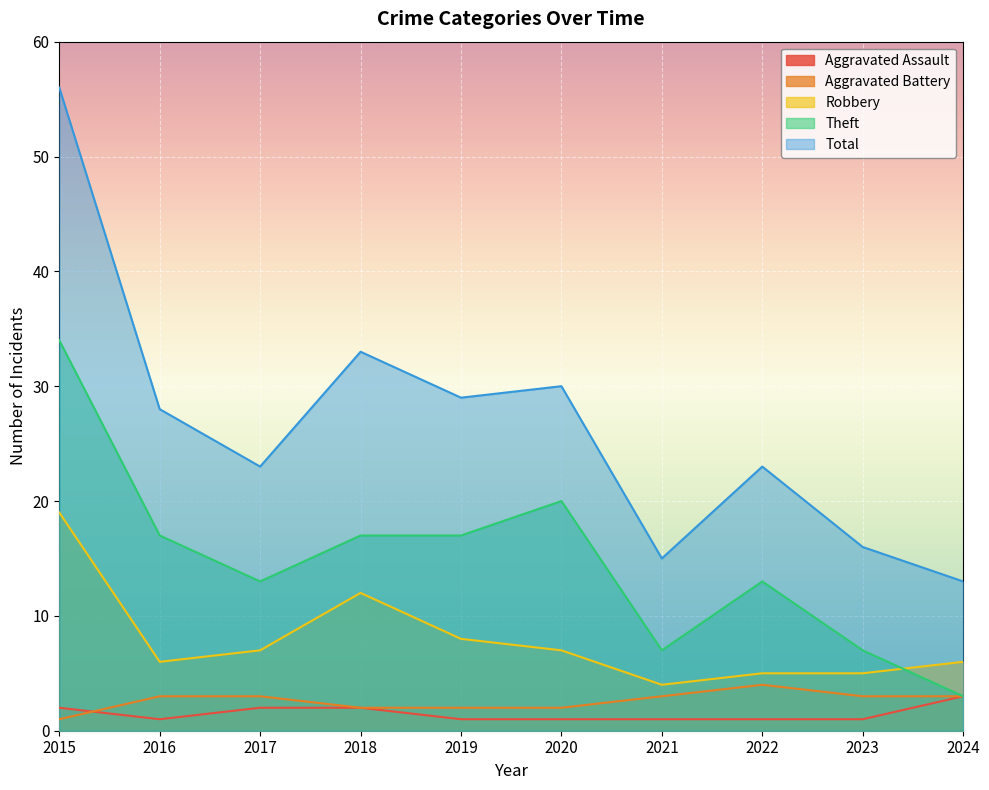

Reading left to right, what are all the values shown in this chart?

Aggravated Assault: 2	1	2	2	1	1	1	1	1	3
Aggravated Battery: 1	3	3	2	2	2	3	4	3	3
Robbery: 19	6	7	12	8	7	4	5	5	6
Theft: 34	17	13	17	17	20	7	13	7	3
Total: 56	28	23	33	29	30	15	23	16	13